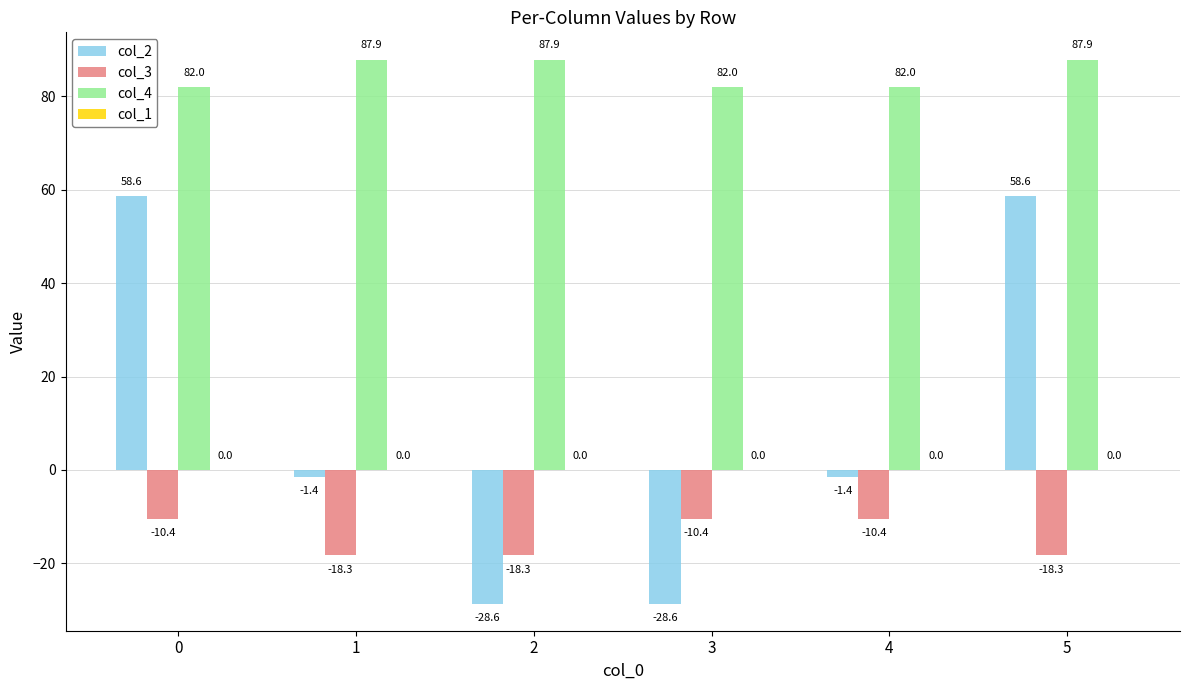

Are the bars grouped side by side (vs. stacked)?

Yes